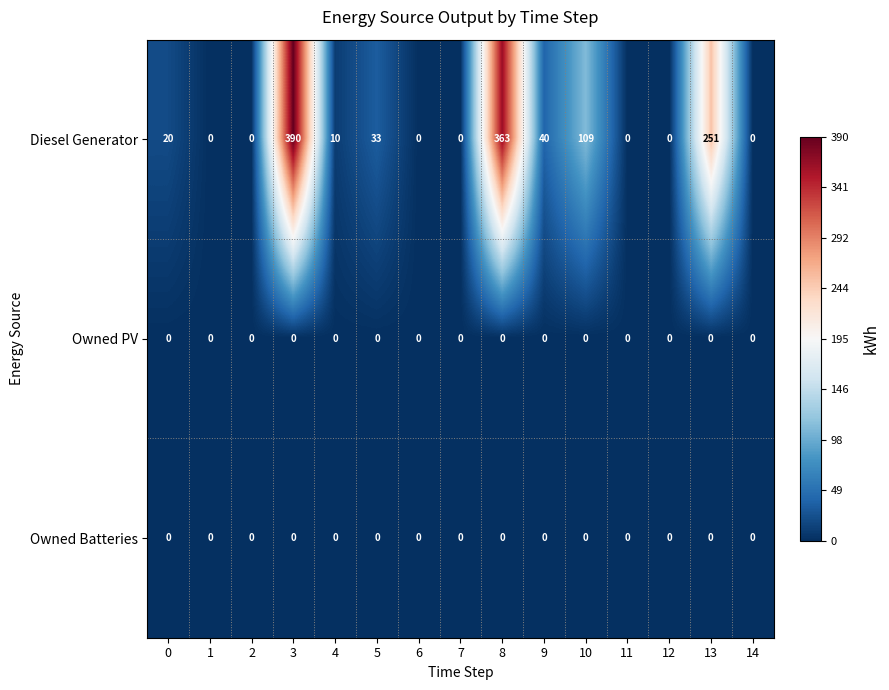

The Owned PV series shows 0 at 0. True or false?

True